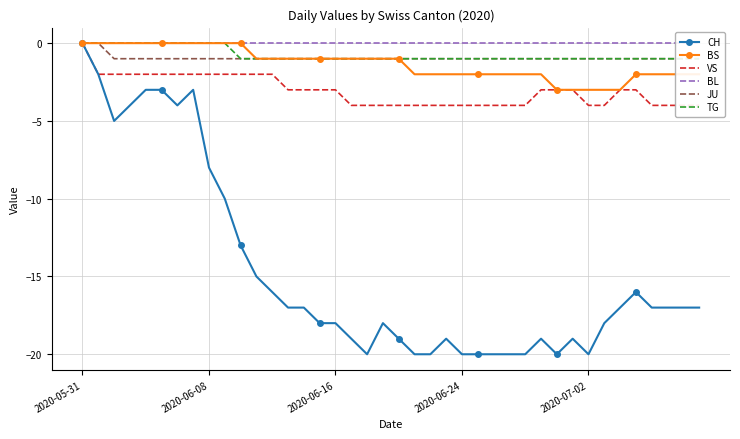

What is the spread (max minus min) of values at 17?

19